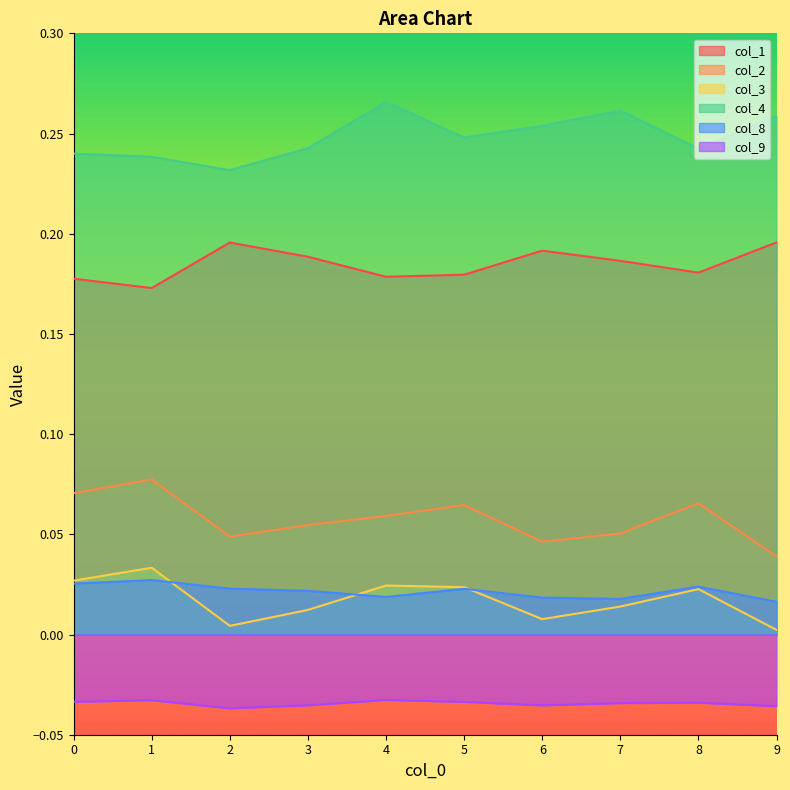

Which category has the lowest value across all series?

2